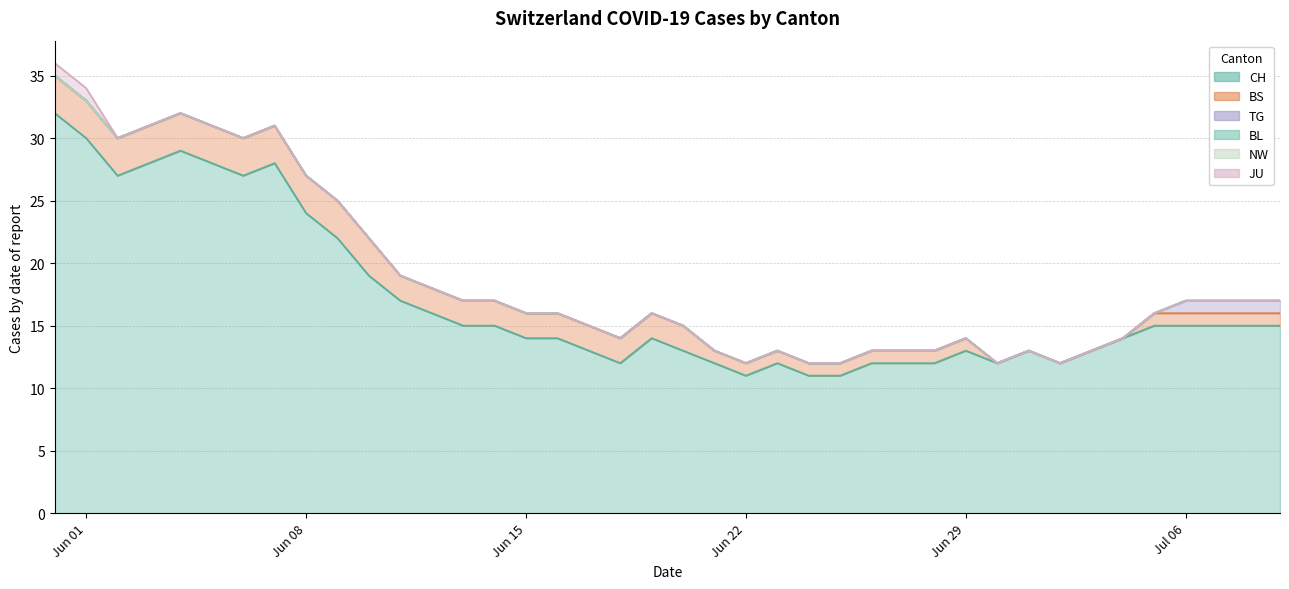

What position from the left is 2020-06-01?

2